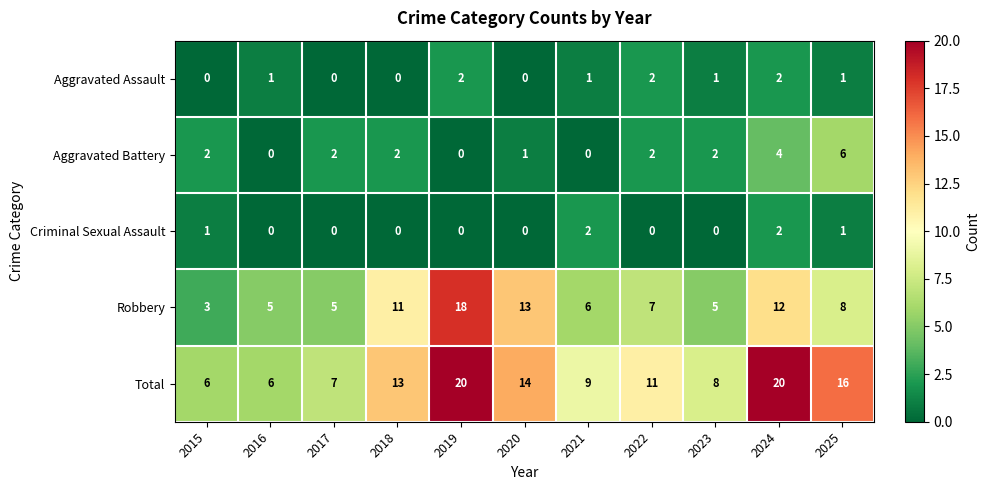

The Robbery series shows 18 at 2019. True or false?

True